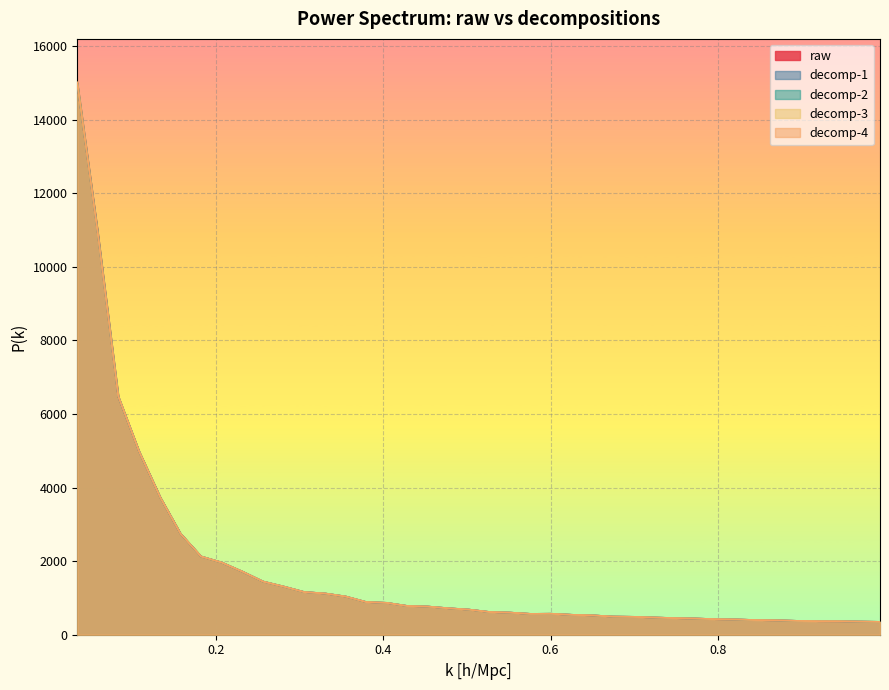

How many values in the decomp-3 series exceed 683?

20